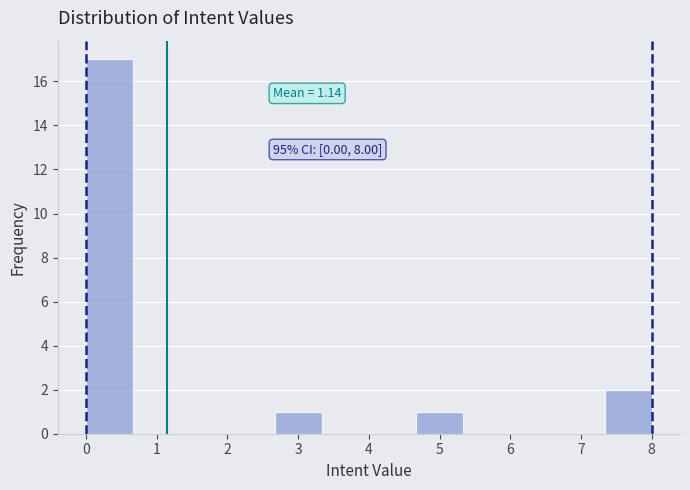

Which range on the x-axis has the tallest bar?

0.0 to 0.7